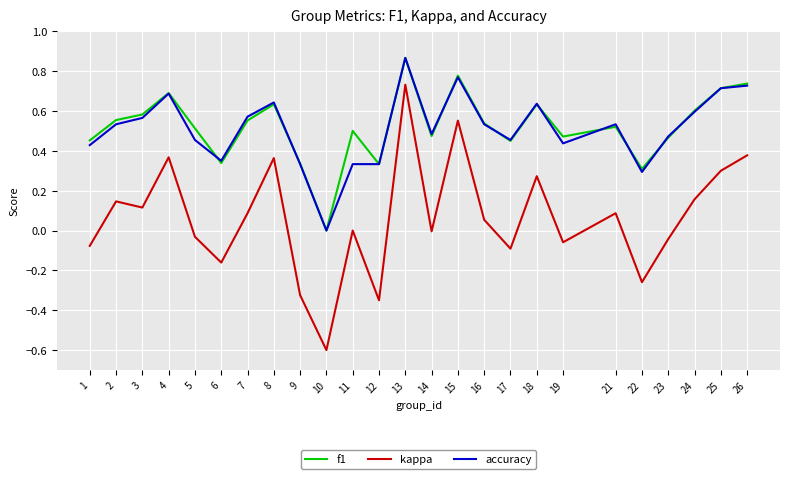

Count the f1 values in the range 0 to 1.

25